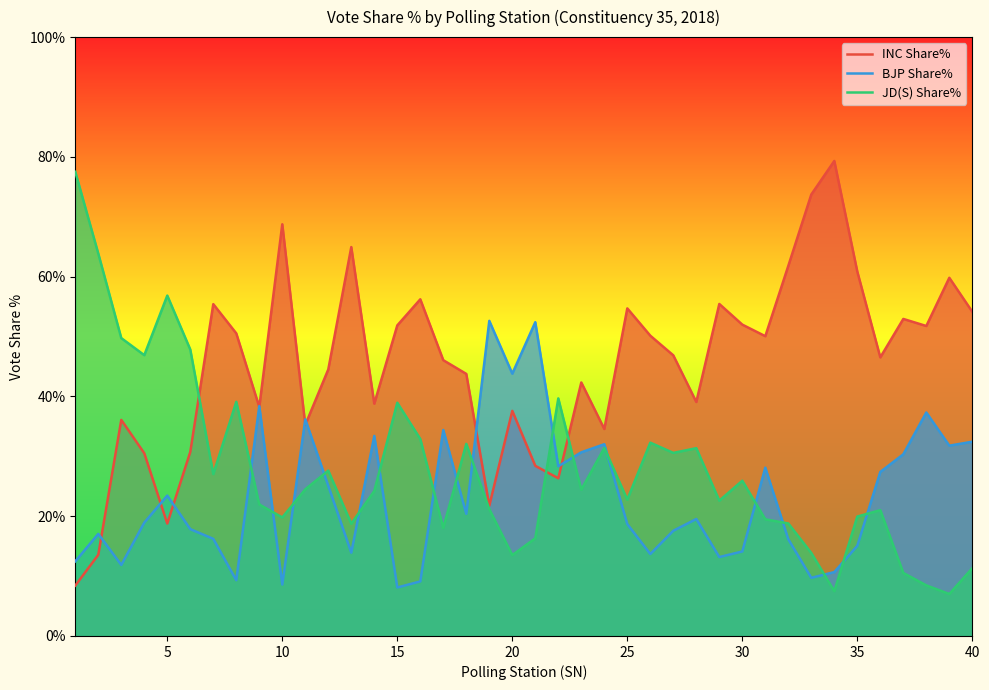

Is the value of INC Share% at 15 greater than the value of JD(S) Share% at 15?

Yes